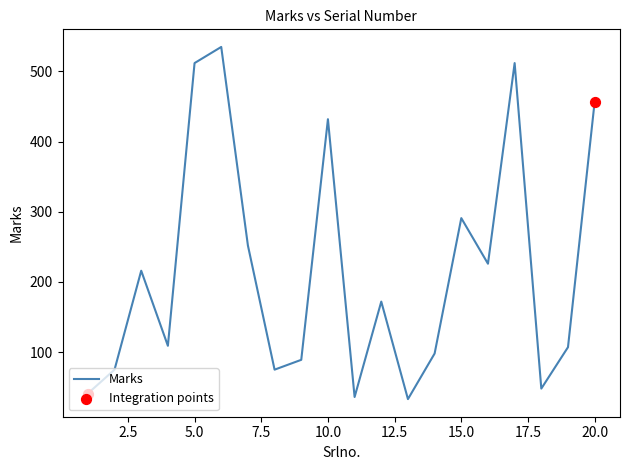

What is the minimum value shown in the chart?

33